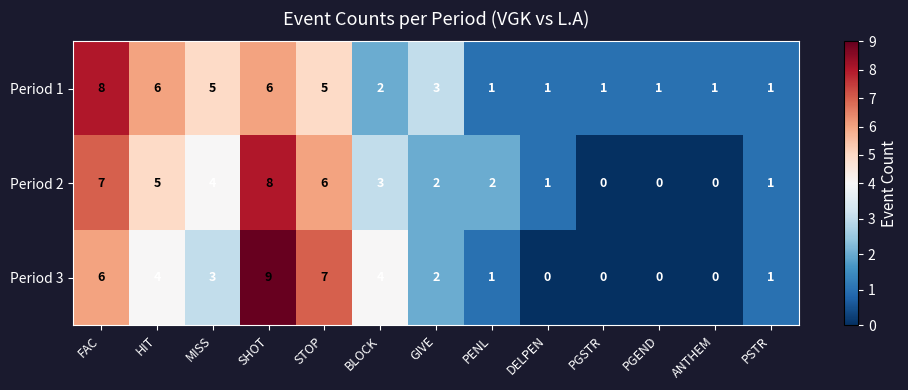

Rank the series by their average value, from lowest to highest.

Period 3, Period 2, Period 1